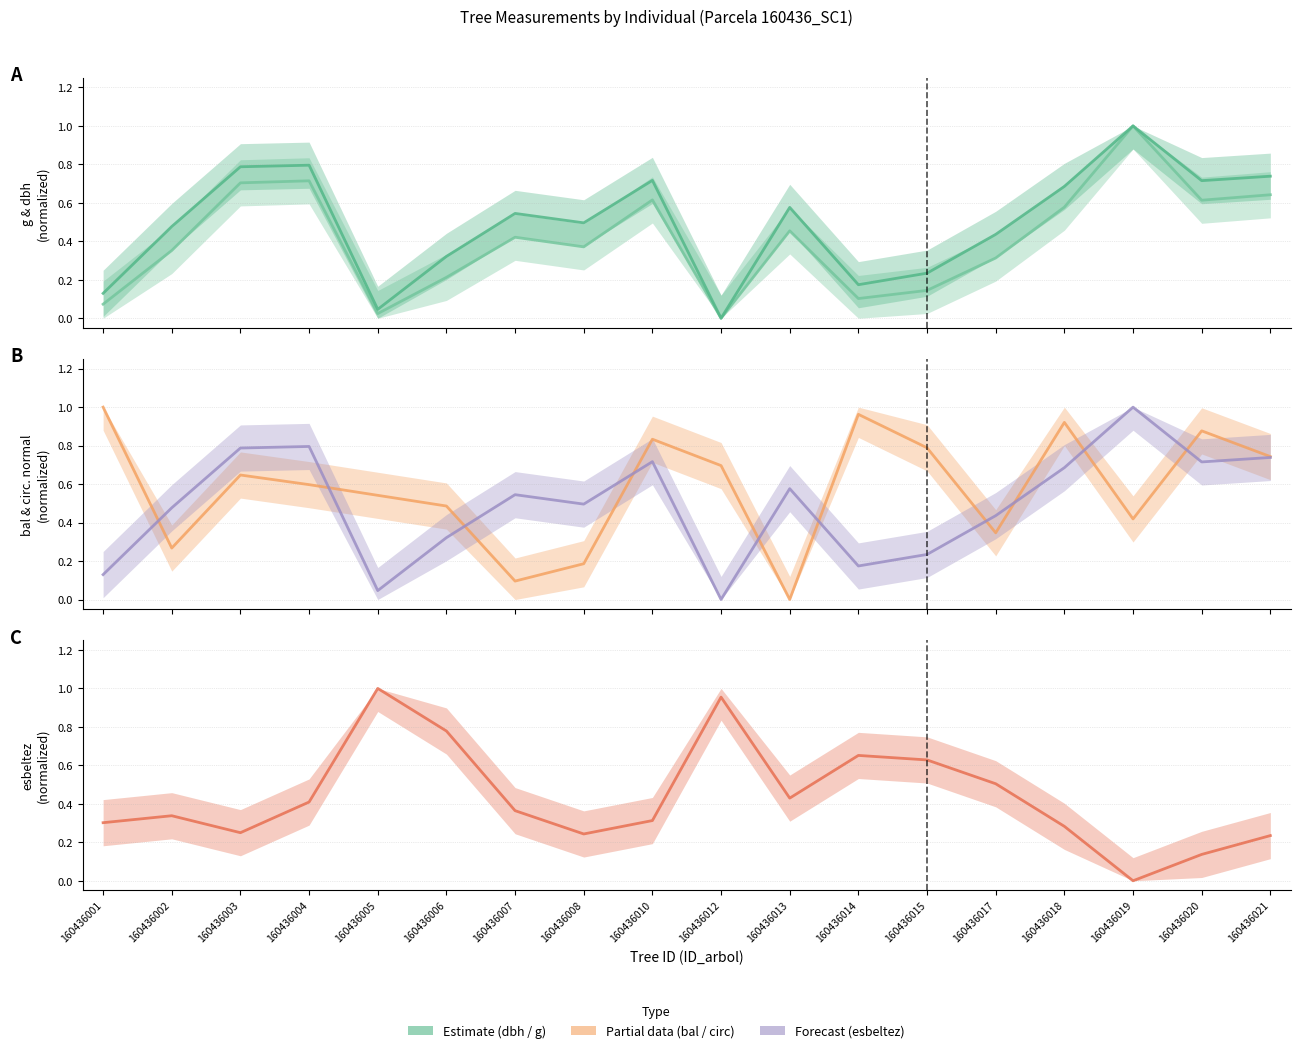

Which series changed the most between 160436012 and 160436017?

esbeltez